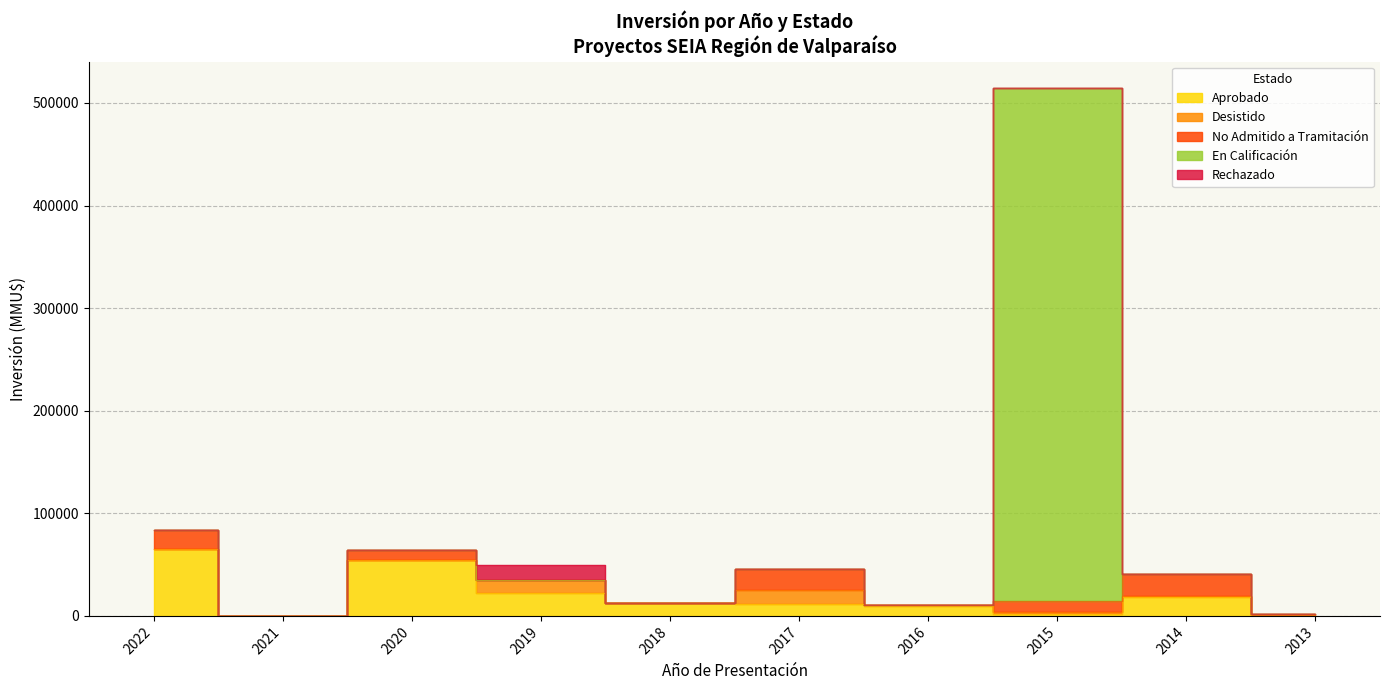

Rank the series at 2016 from lowest to highest value.

Desistido, En Calificación, Rechazado, No Admitido a Tramitación, Aprobado